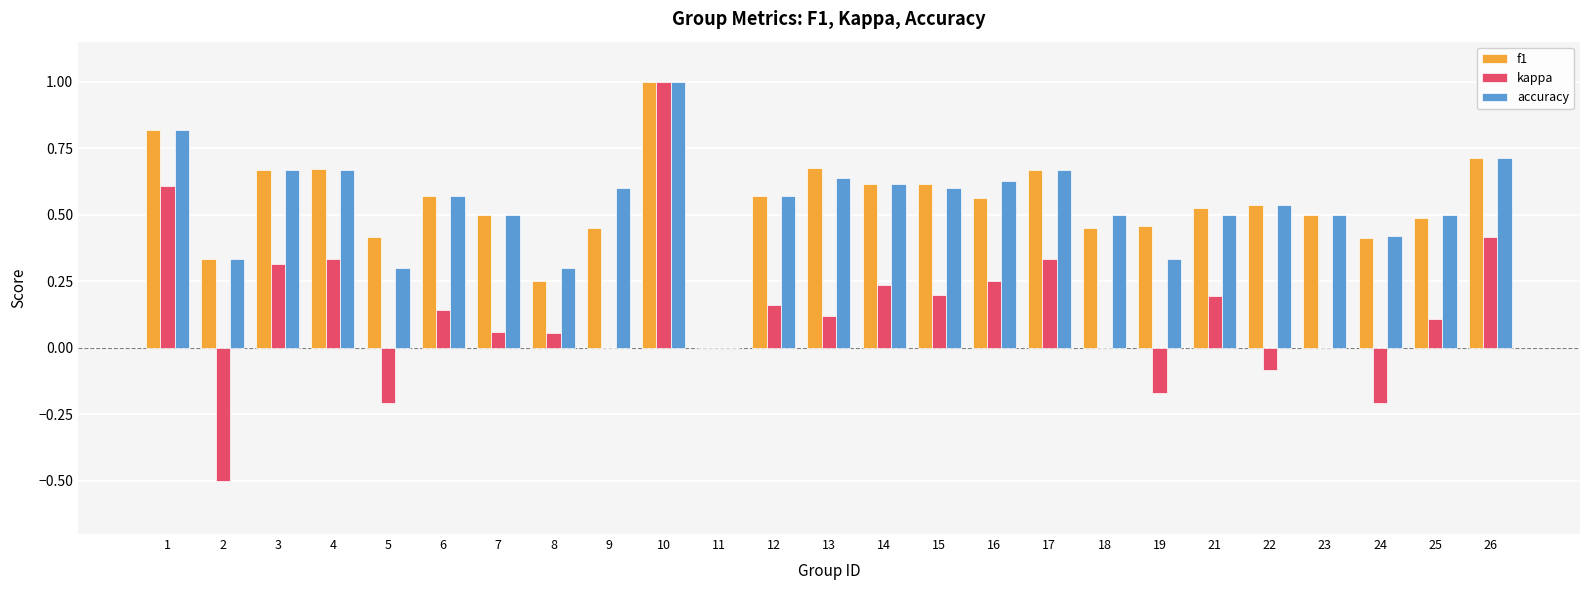

What is the total value across all series at 18?

1.0